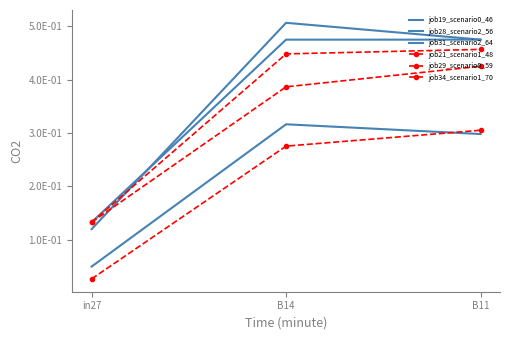

Which label corresponds to the largest value in the chart?

B14